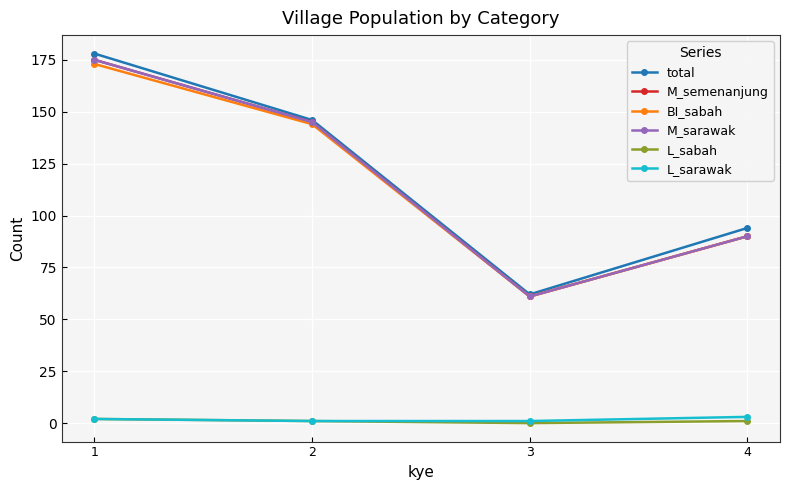

Does the chart have visible grid lines?

Yes